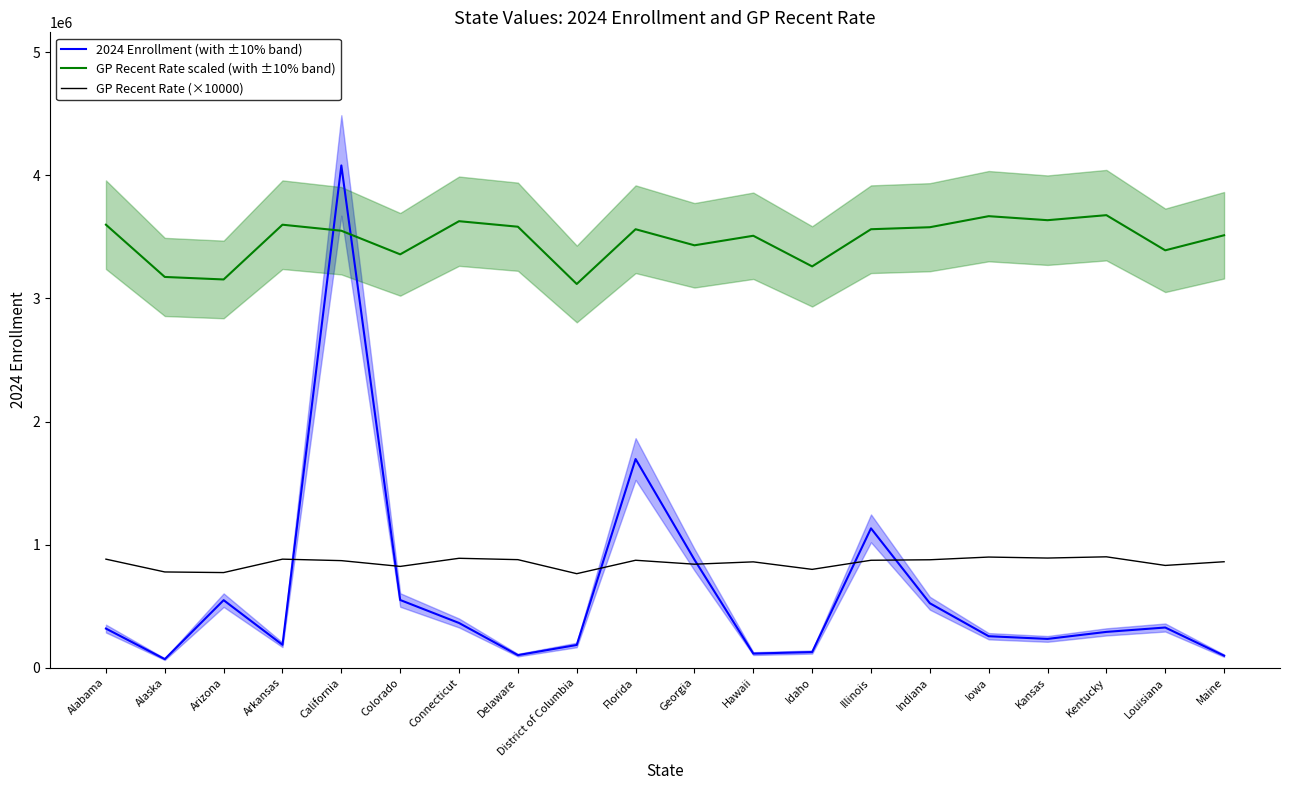

How many values in the 2024 Enrollment (with ±10% band) series exceed 318080?

9